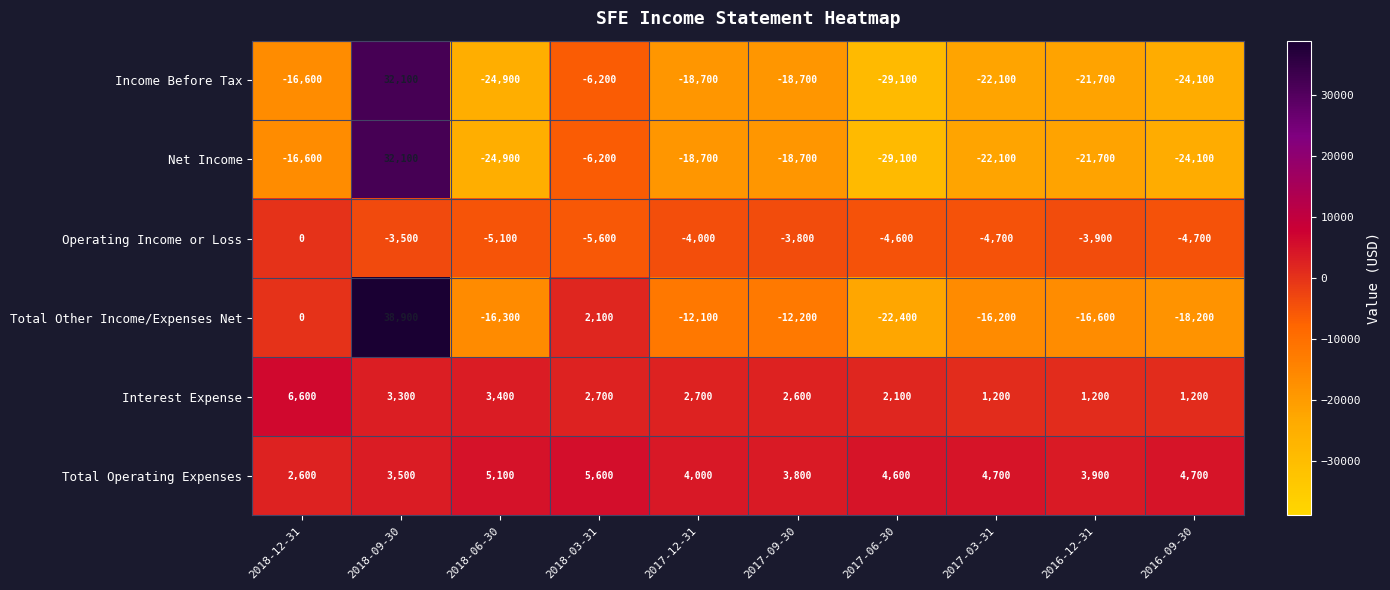

At which label does Income Before Tax first exceed -18700?

2018-12-31